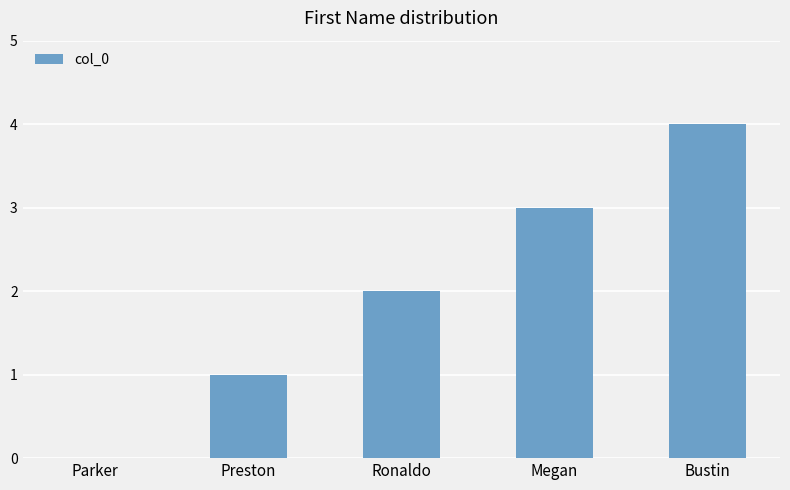

How many values are between 1 and 3?

3